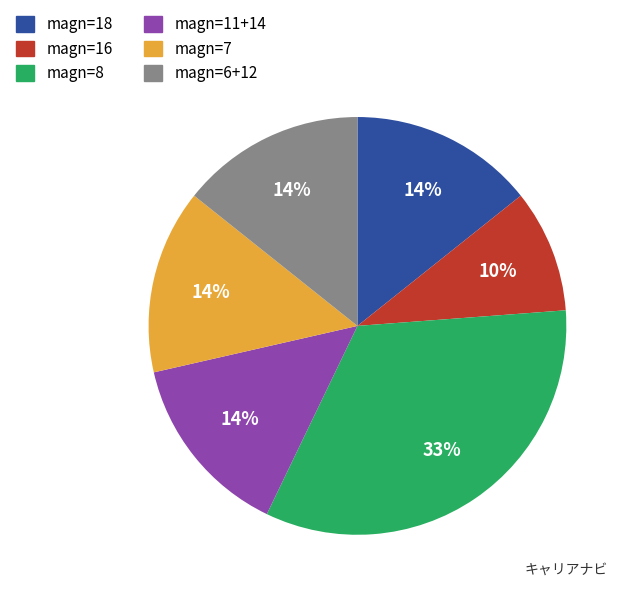

What is the ratio of the value at magn=16 to the value at magn=7?

0.7